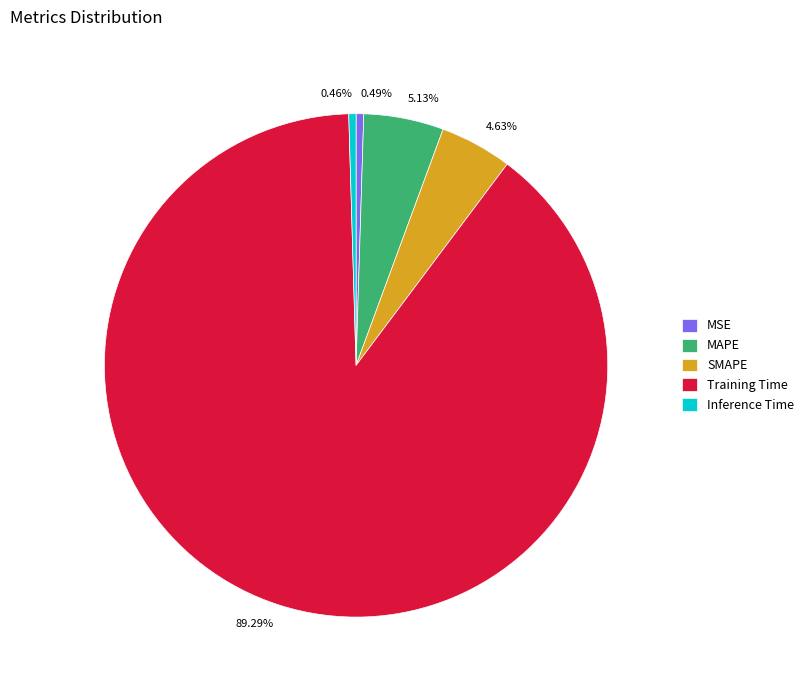

Which slice is the largest?

Training Time